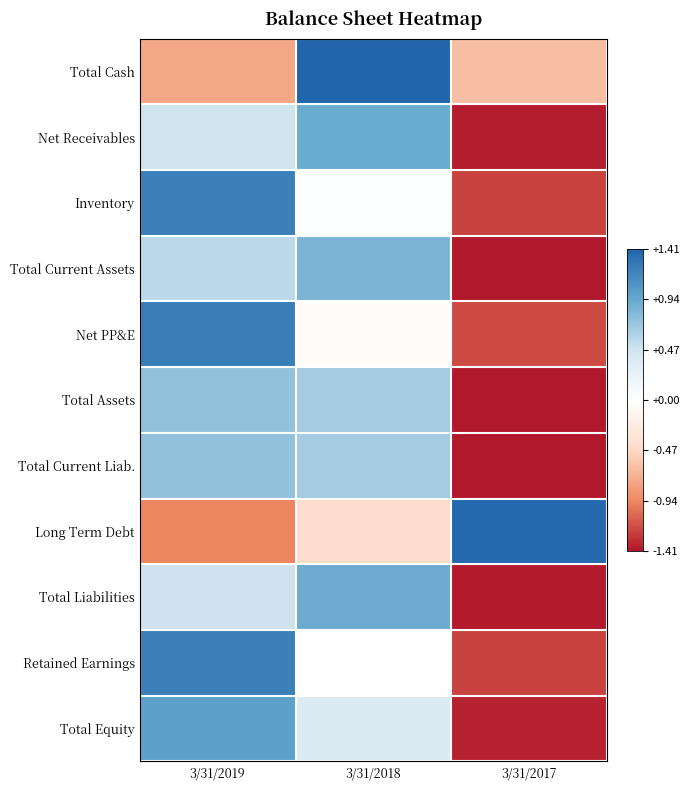

At 3/31/2017, list the series in order from largest to smallest.

Long Term Debt, Total Cash, Net PP&E, Retained Earnings, Inventory, Total Equity, Net Receivables, Total Liabilities, Total Current Assets, Total Current Liab., Total Assets